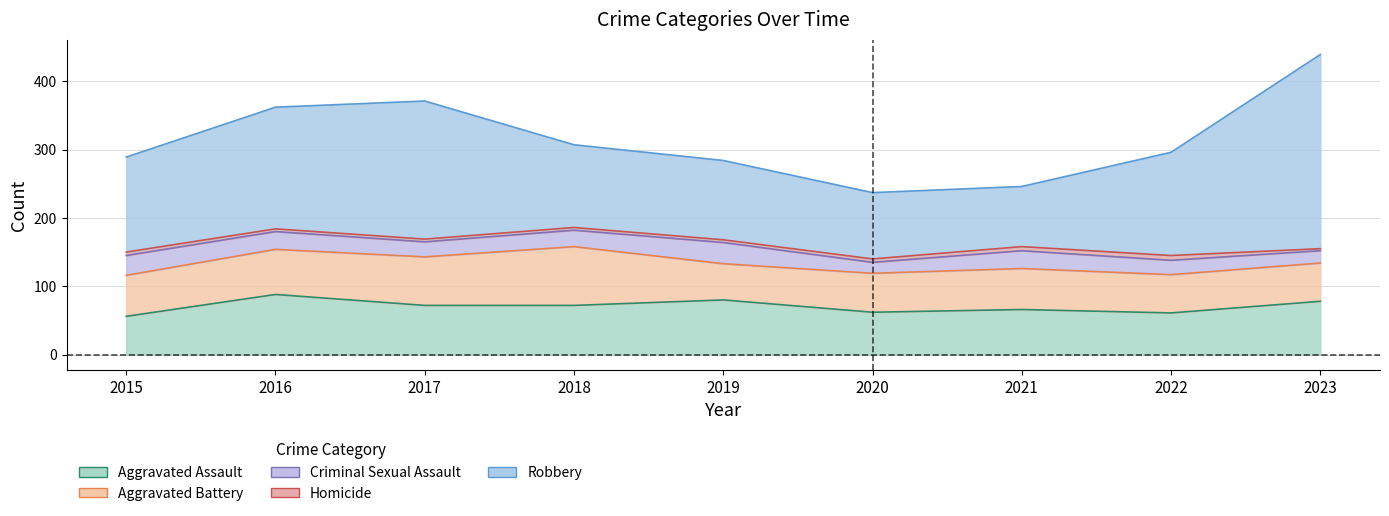

True or false: Homicide and Aggravated Battery cross at least once.

False